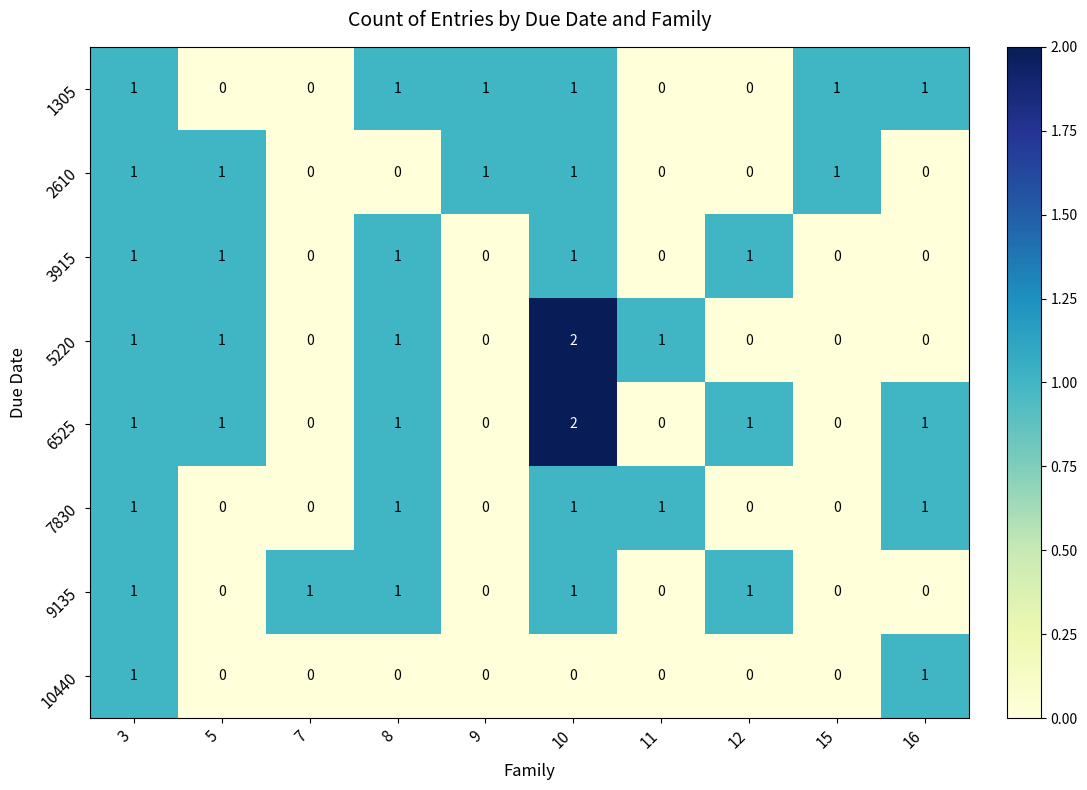

True or false: 1305 has a value of 0 at 15.

False